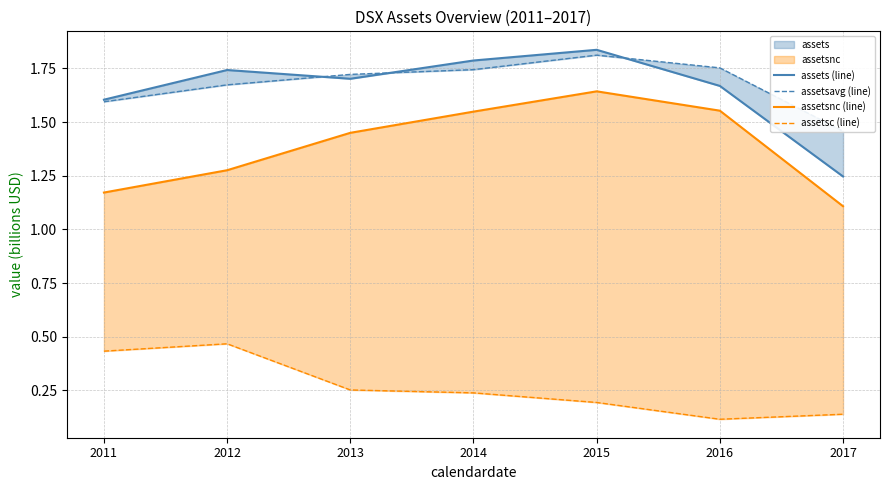

True or false: assetsavg (line) has a value of 0.8 at 2013.

False